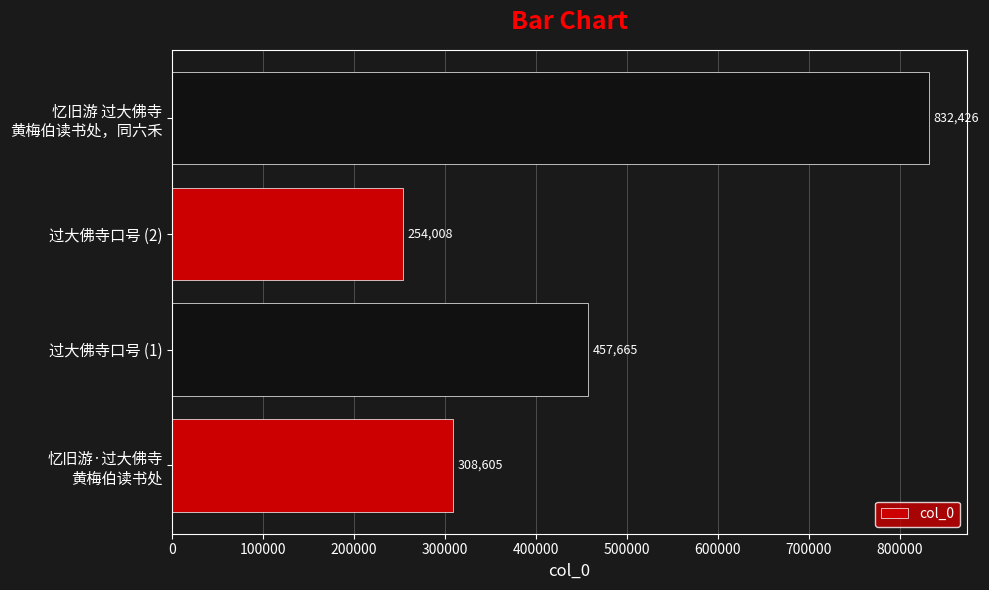

What is the sum of all values?

1852704